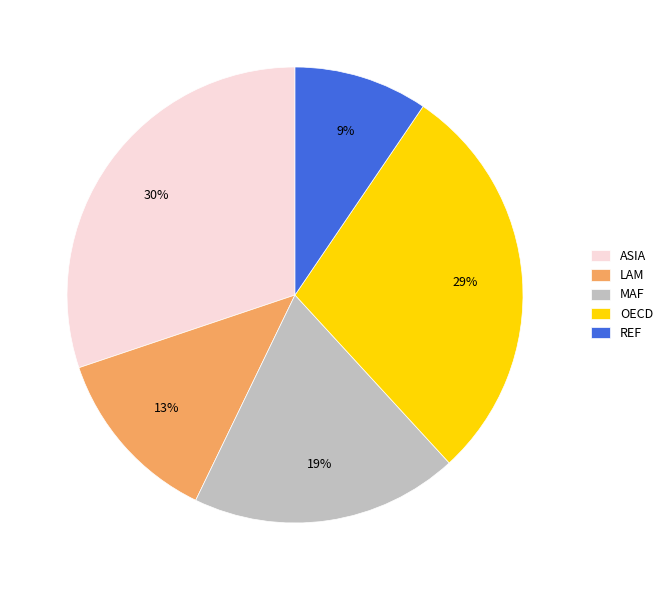

Rank the categories by value from highest to lowest.

ASIA, OECD, MAF, LAM, REF